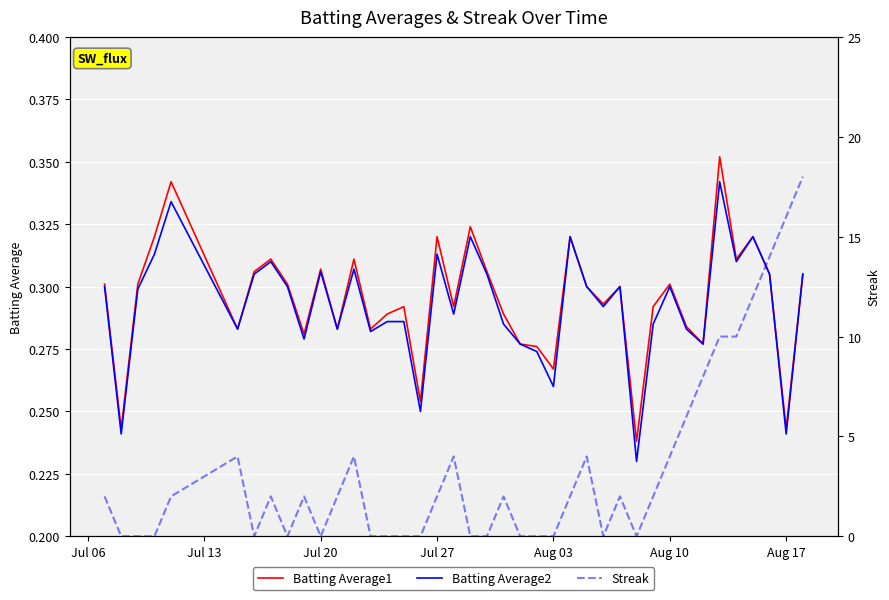

What are all the series names shown in the legend?

Batting Average1, Batting Average2, Streak